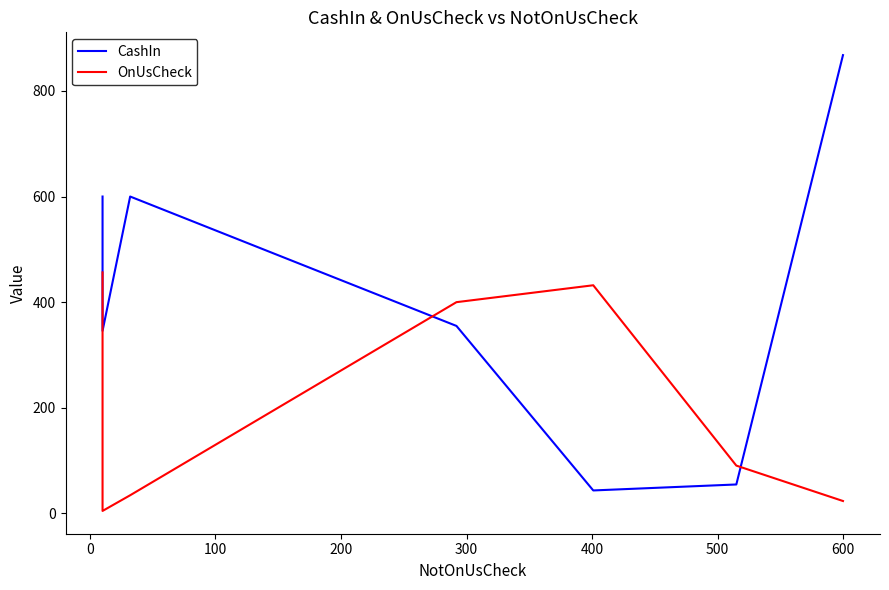

Which series has the widest spread of values?

CashIn